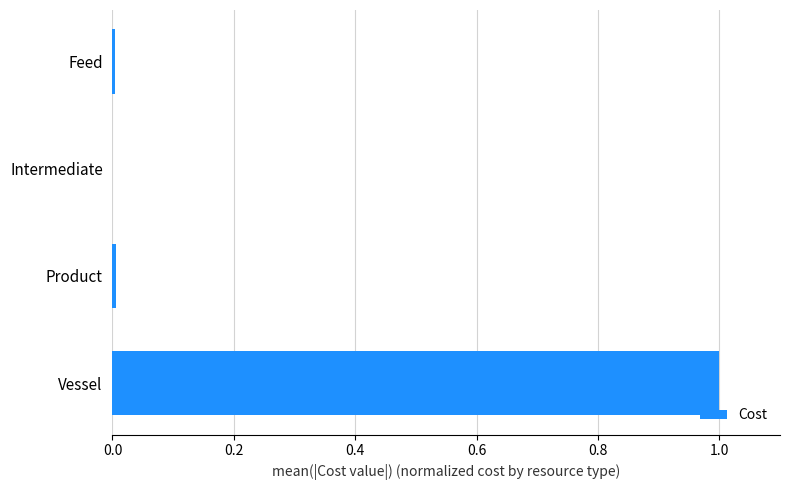

What is the sum of all values?

1.0